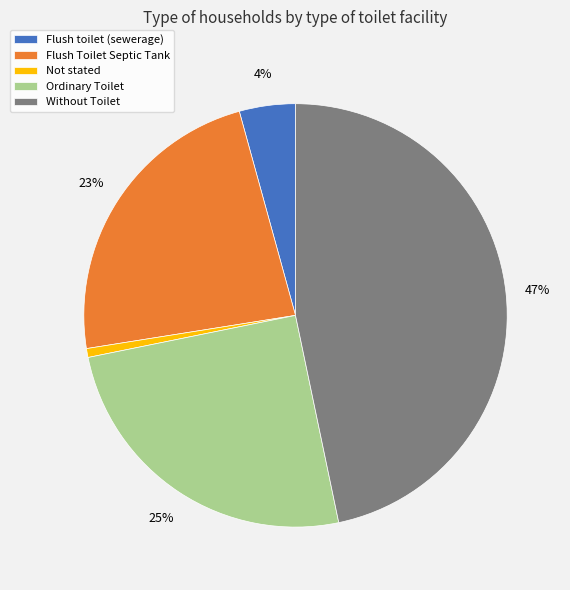

What percentage is the Flush toilet (sewerage) slice, to the nearest percent?

4%